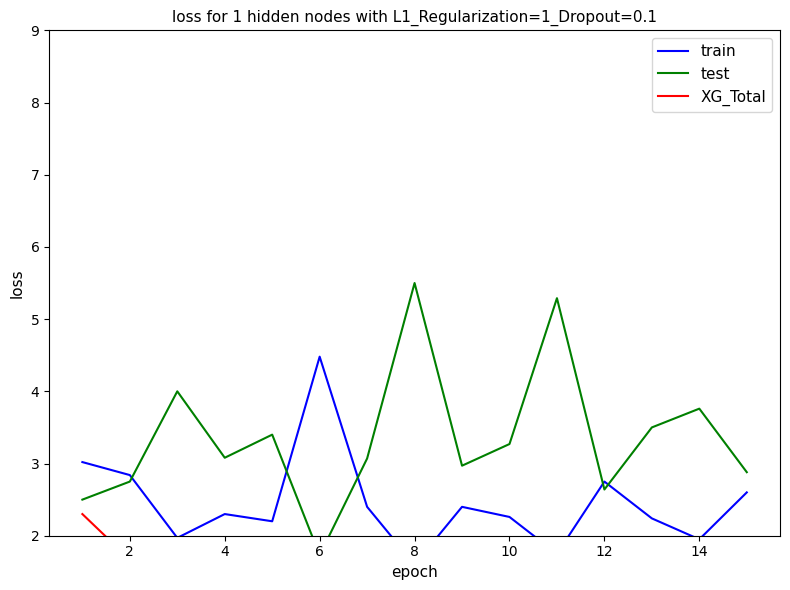

The value of train at 8 is 0.8. True or false?

False